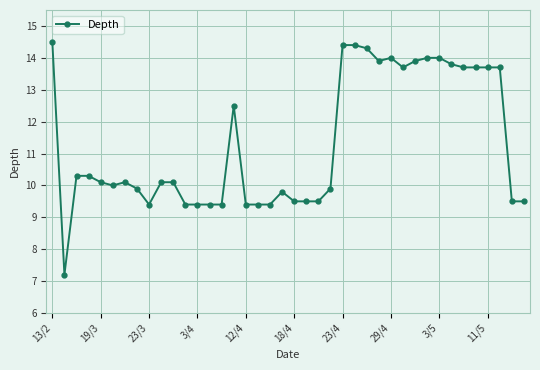

What is the value of the 5th point from the left?

10.1